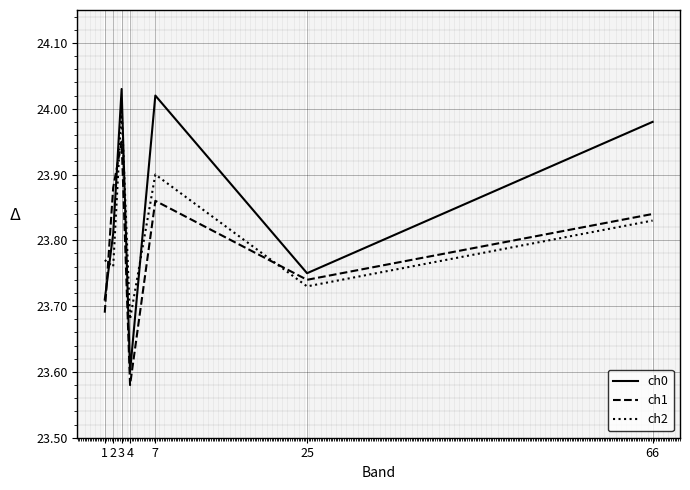

Where is ch1 nearest to the value 23?

4